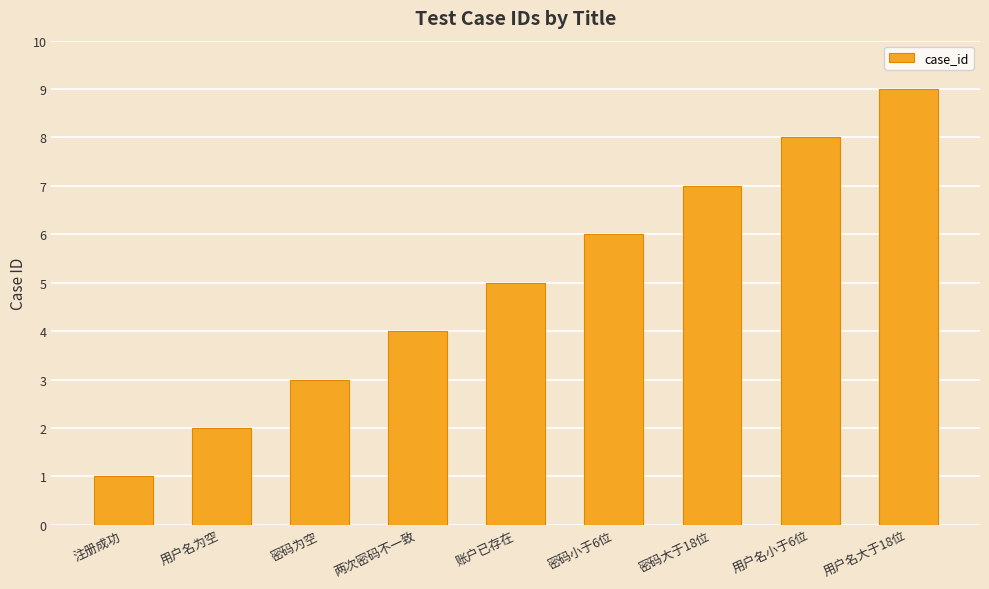

How many data points are less than 5?

4